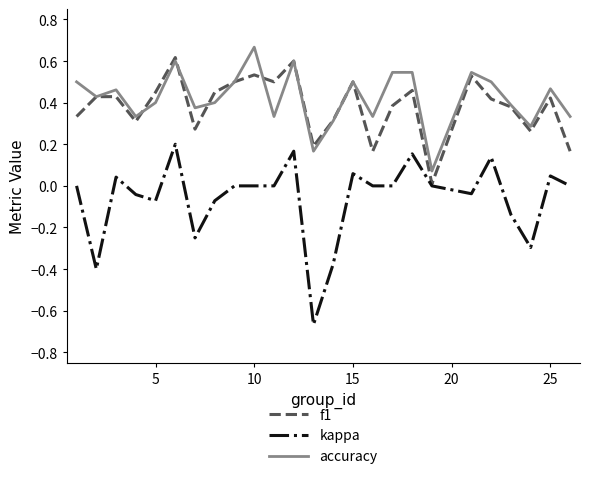

True or false: accuracy and kappa cross at least once.

False